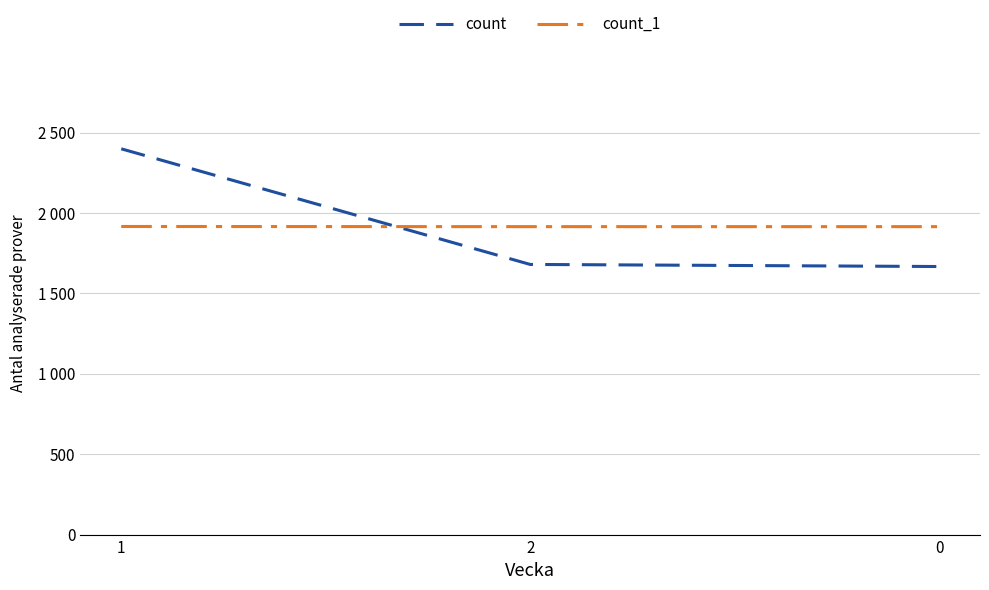

Which series changed the most between 1 and 0?

count